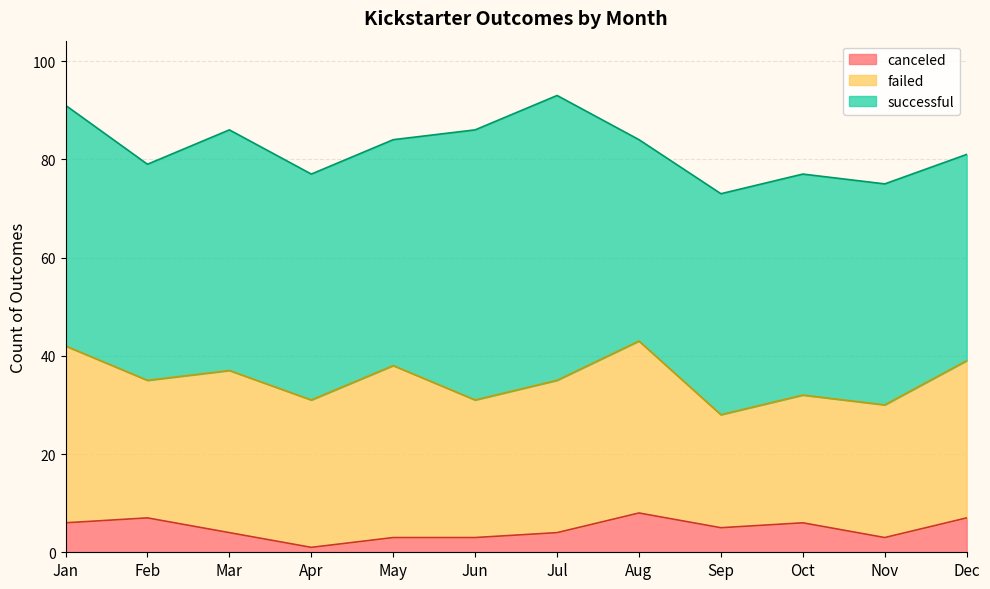

What is the value of the canceled point at the 2nd from the left?

7